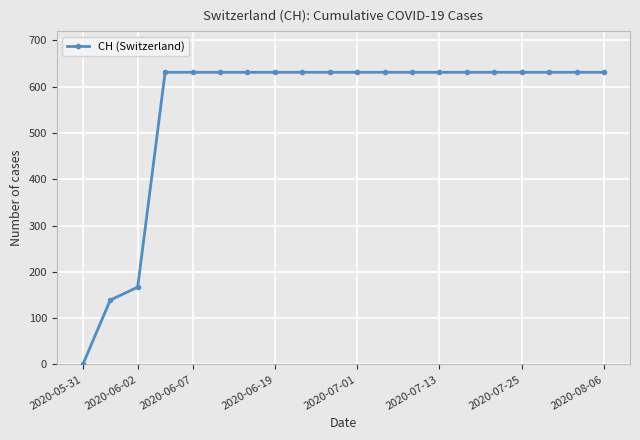

What is the difference between the second highest and second lowest values?

492